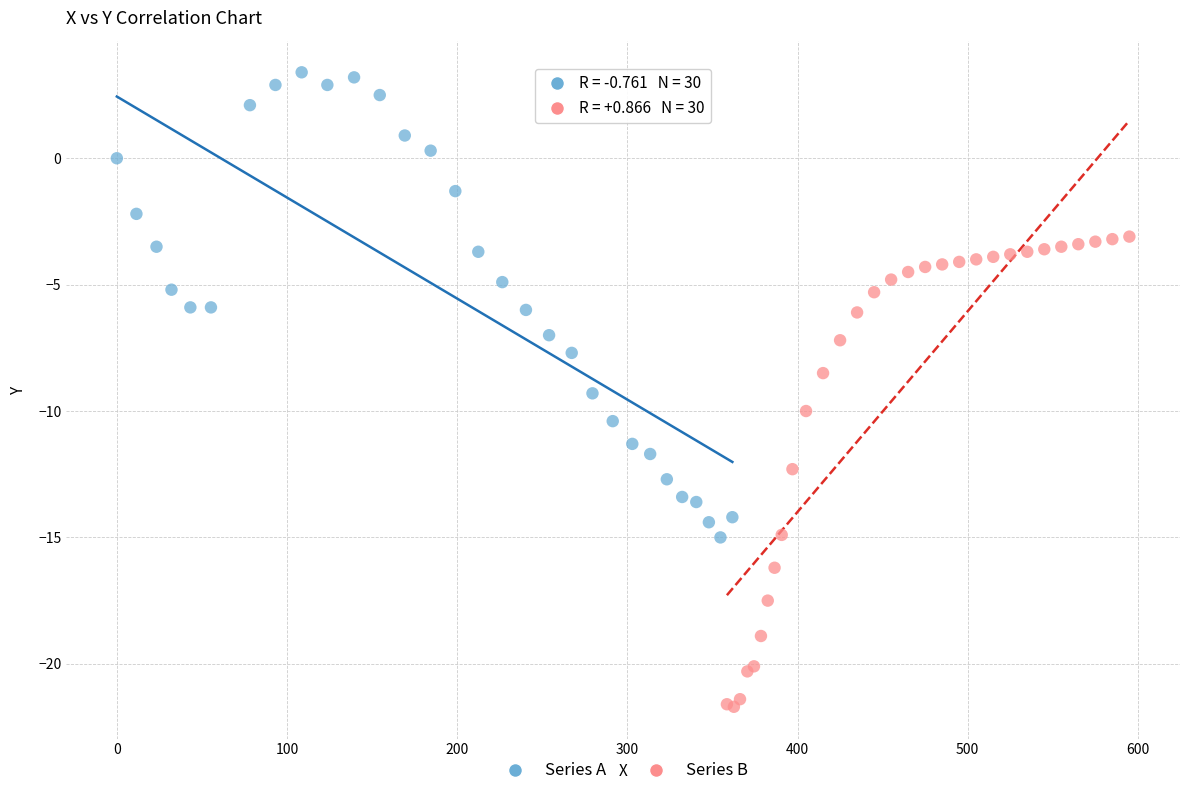

Which series reaches the maximum Y coordinate?

Series A